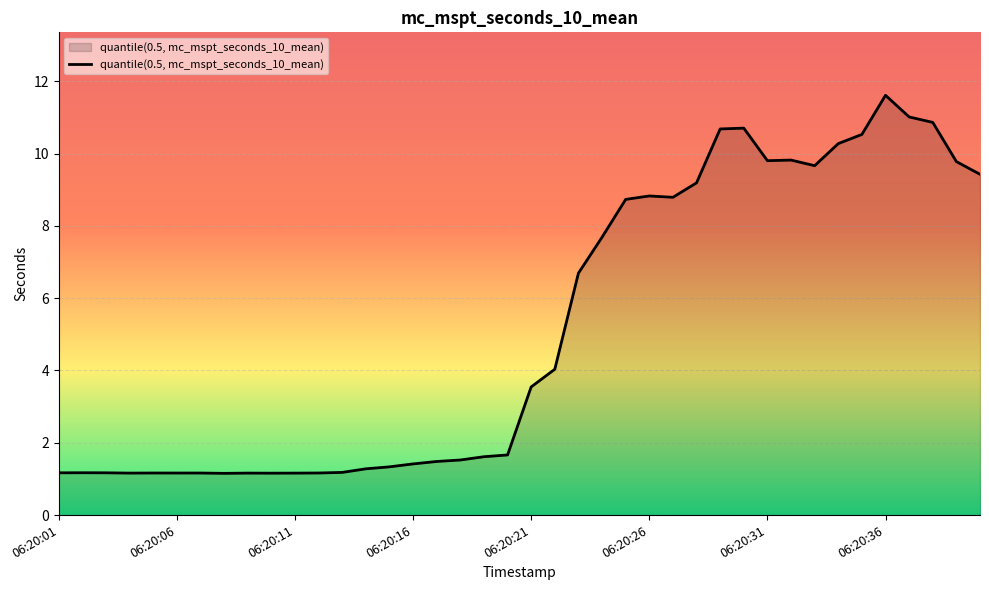

What is the difference between the maximum and minimum values?

10.5